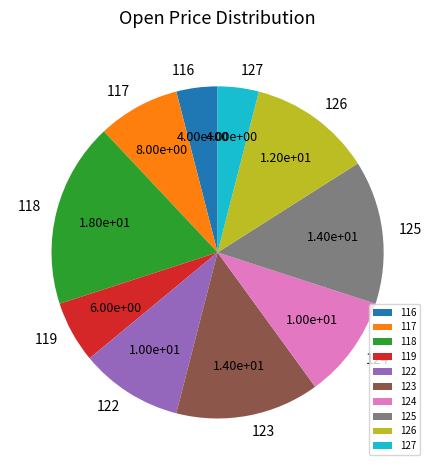

Is the sum of 122 and 123 greater than half?

No